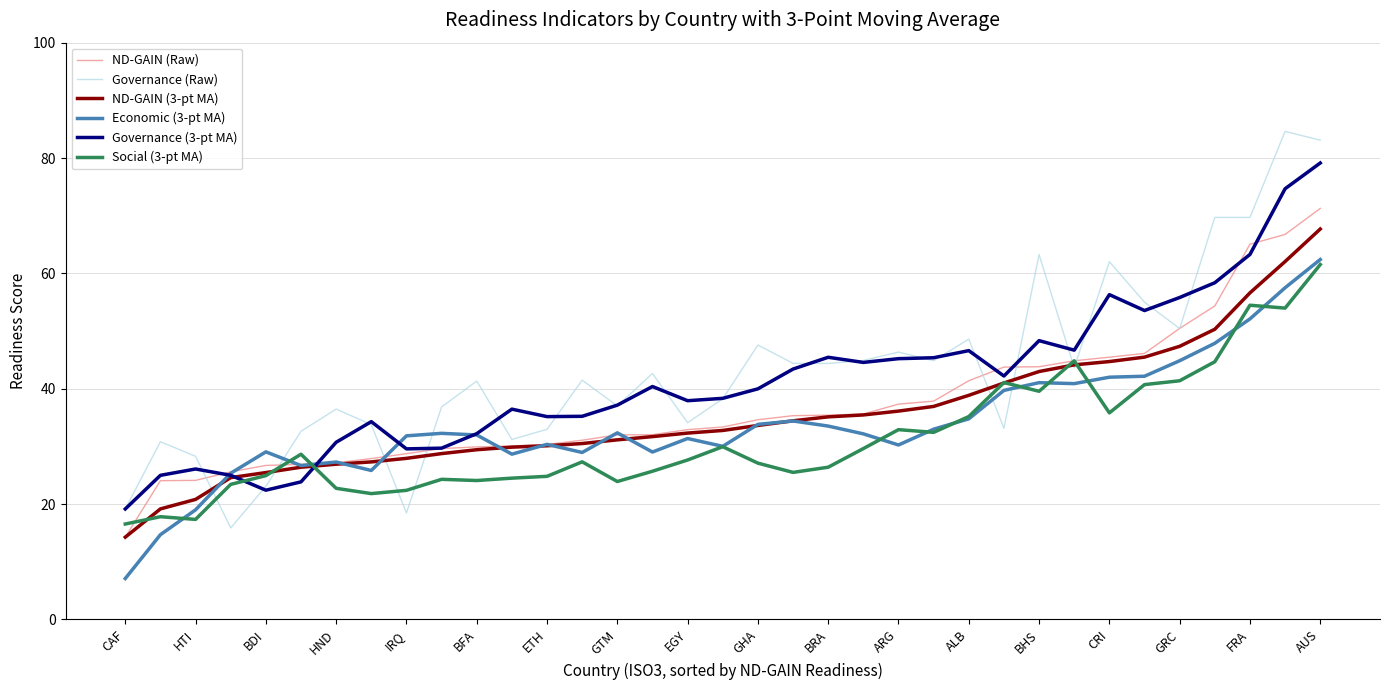

True or false: Economic (3-pt MA) and Governance (Raw) cross at least once.

True